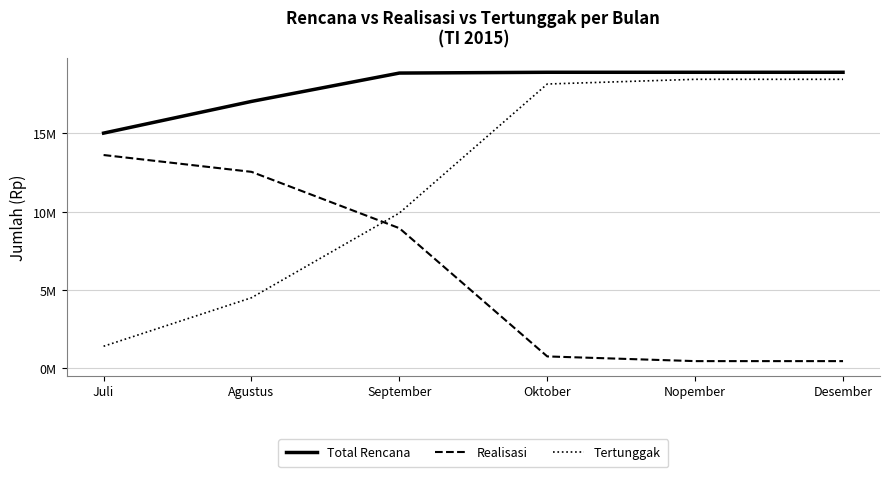

Which label corresponds to the largest value in the chart?

Oktober